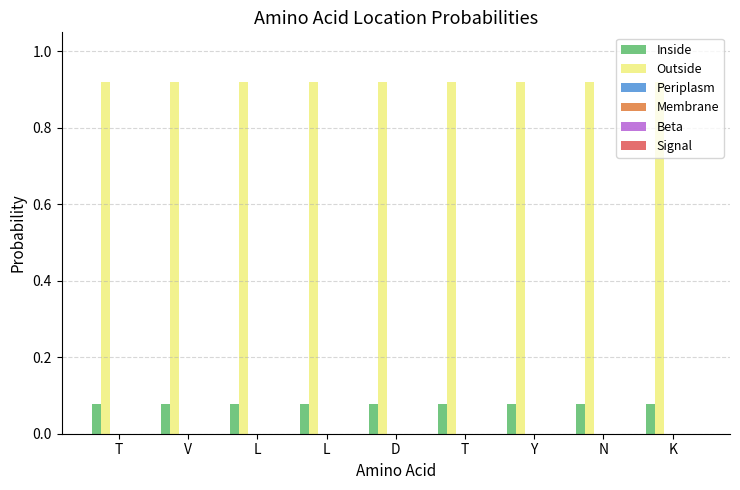

How many categories are shown in the chart?

9